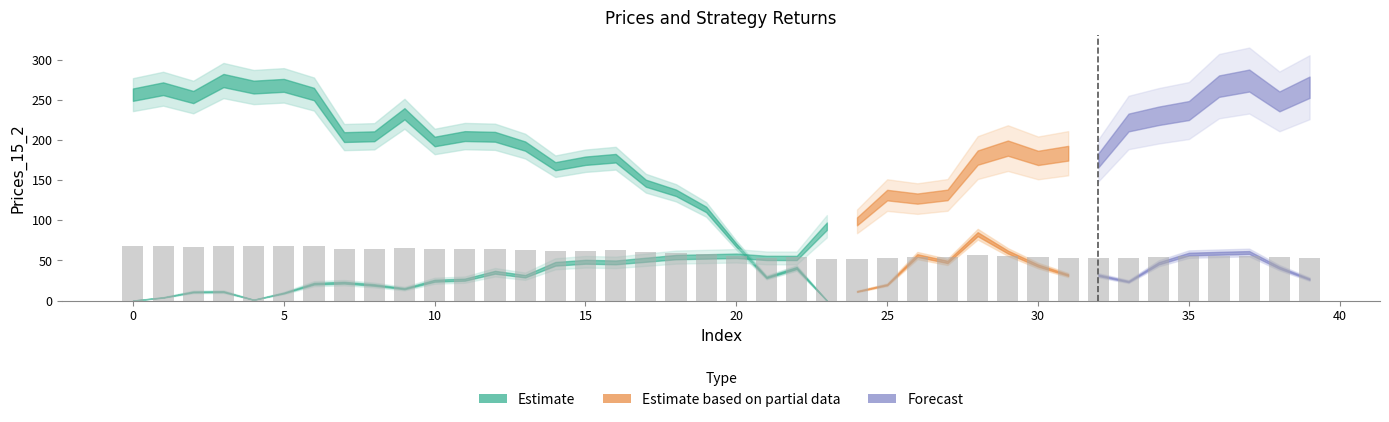

What is the value of the 39th bar from the left?

53.9